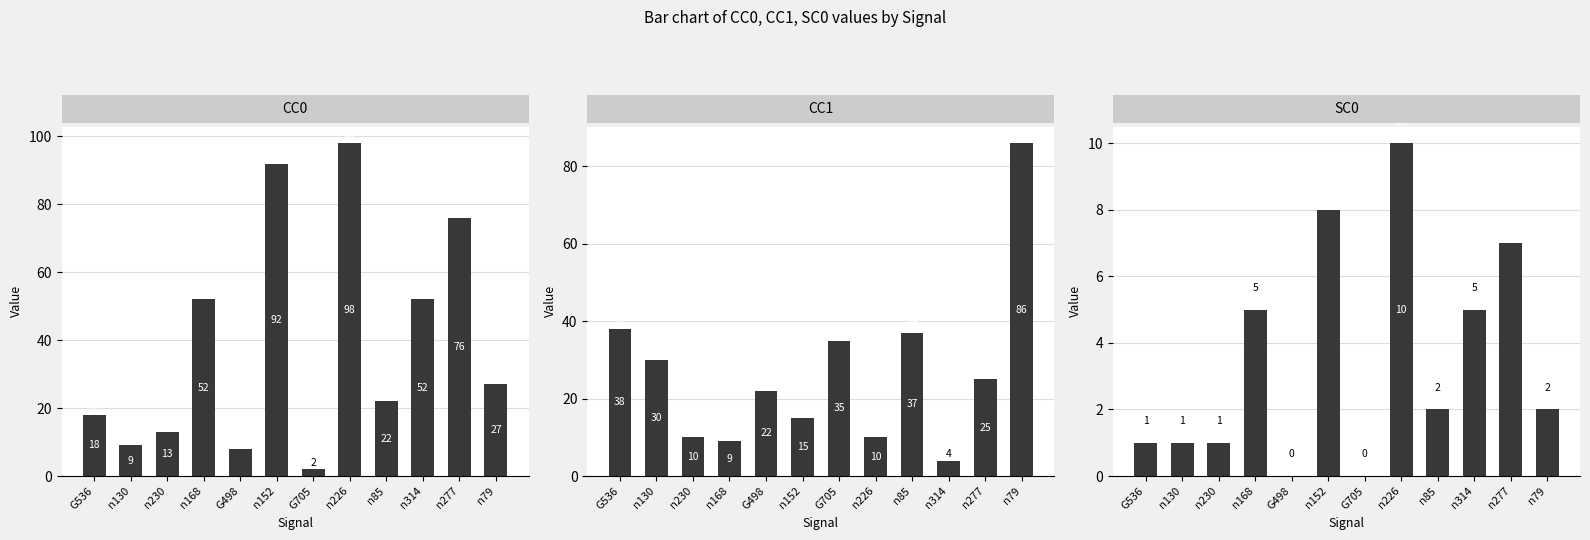

How many bars are there in total?

36